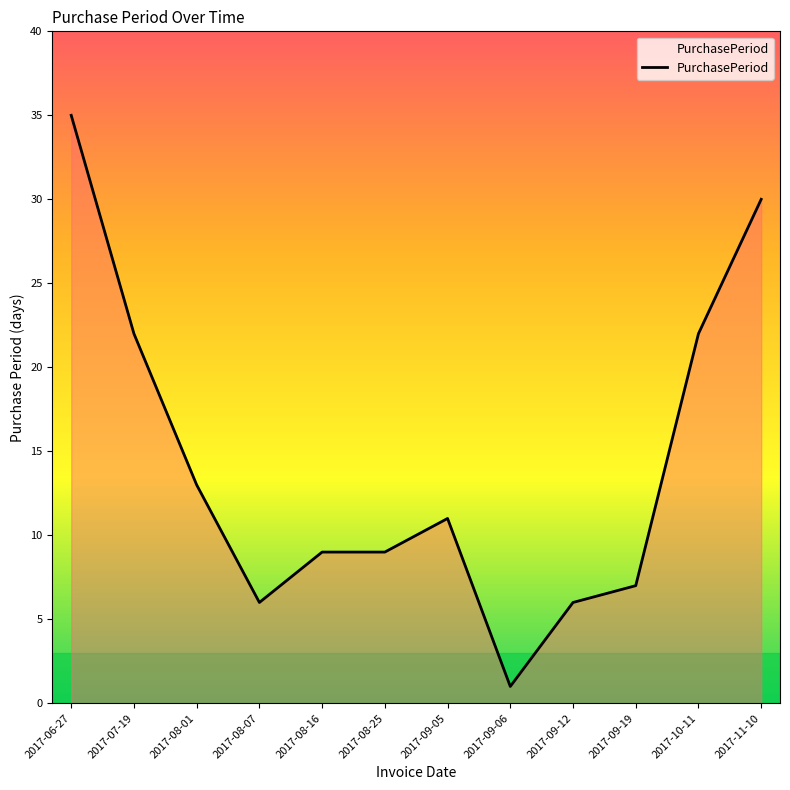

What is the greatest value displayed?

35